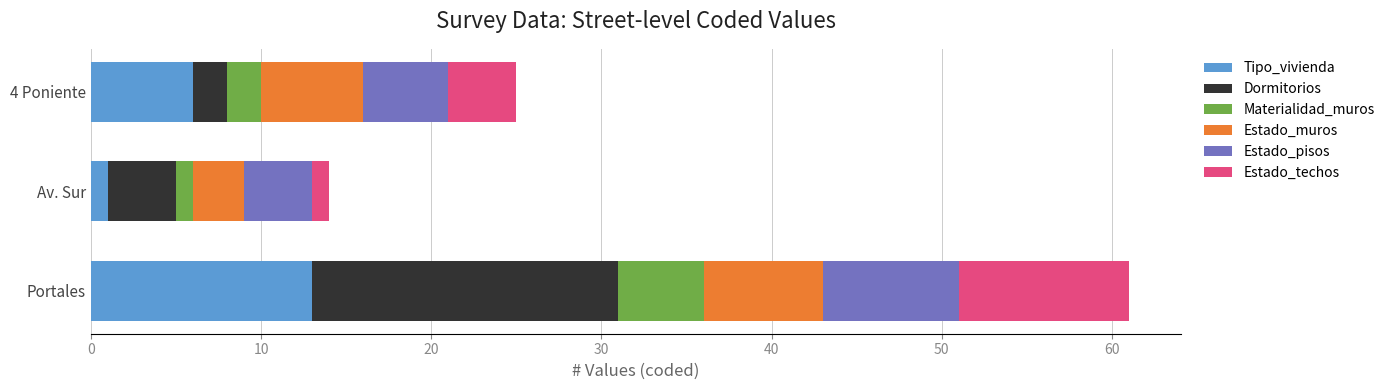

What is the sum of all Tipo_vivienda values?

20